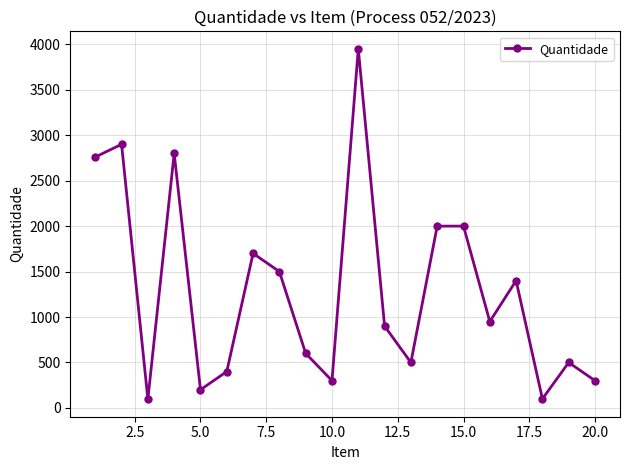

How many distinct data groups are displayed?

1